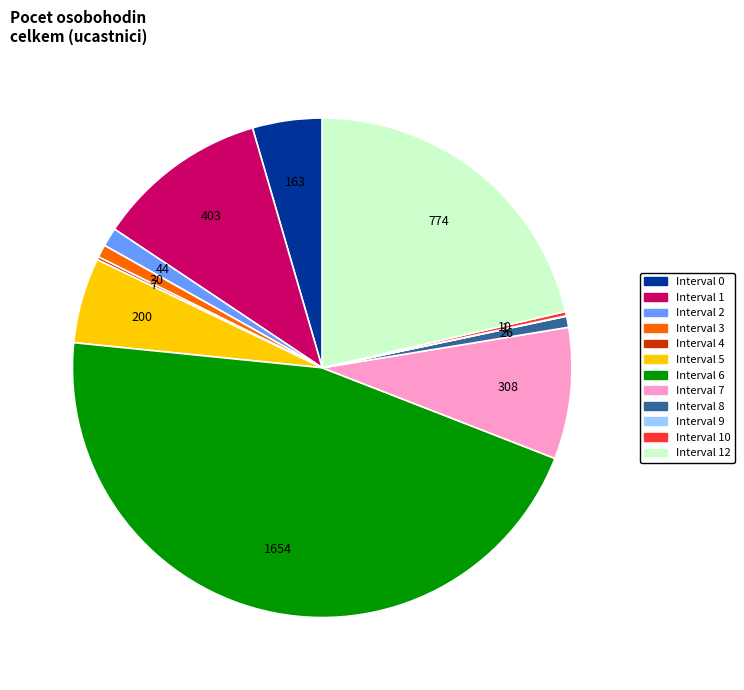

Does any single category account for the majority?

No